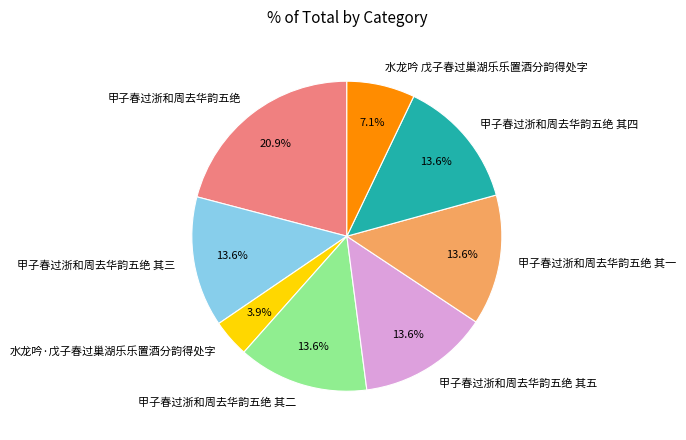

How many segments does this pie chart have?

8